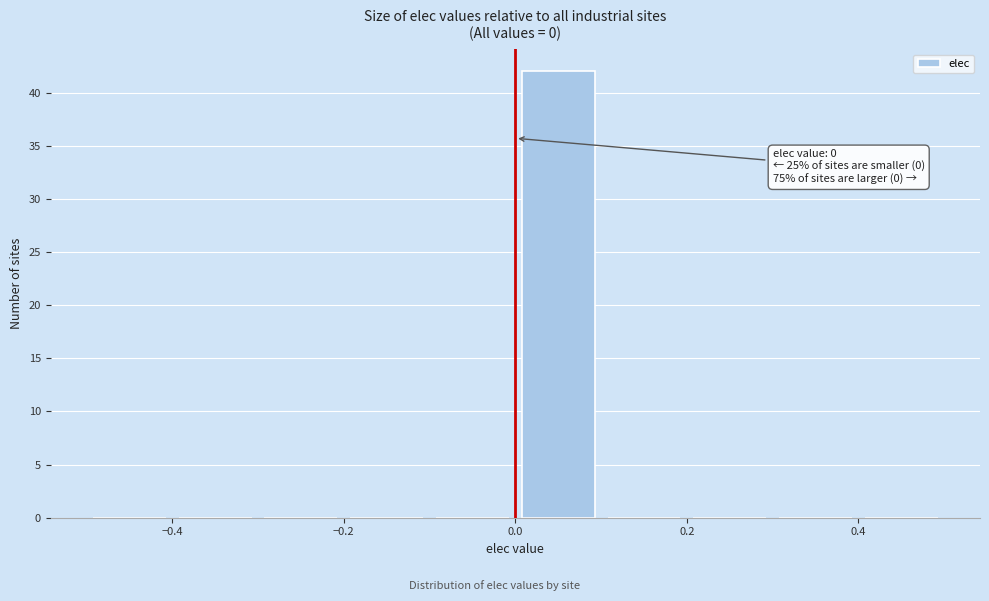

Over which range of the x-axis is the bar tallest?

0.0 to 0.1